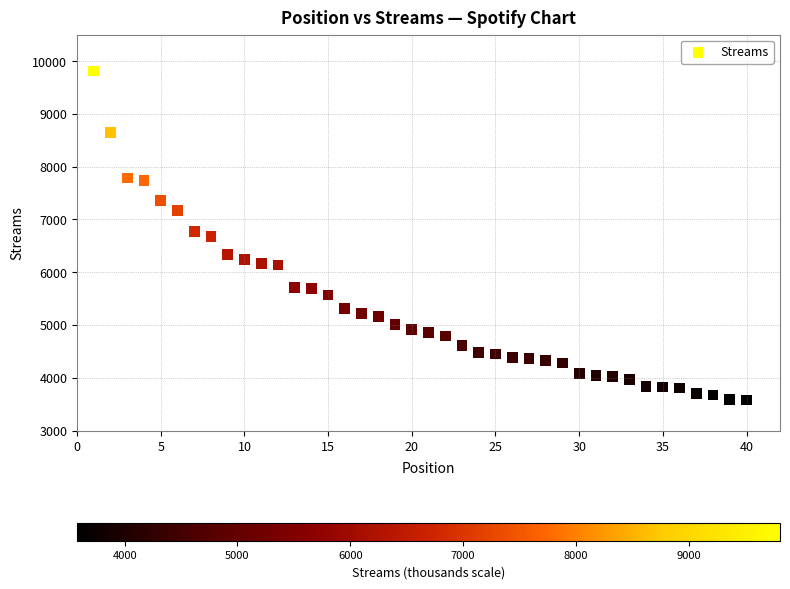

What is the range of X values (max minus min)?

39